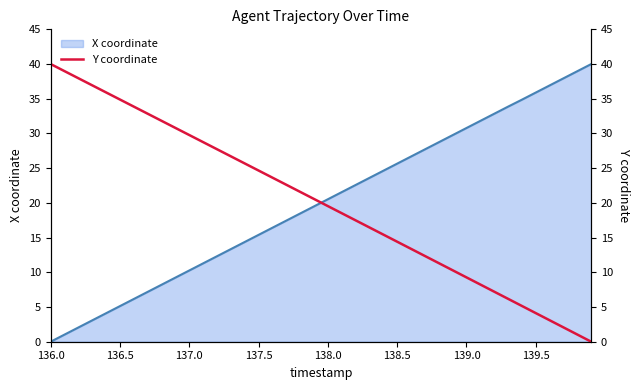

Which category has the highest value across all series?

136.0